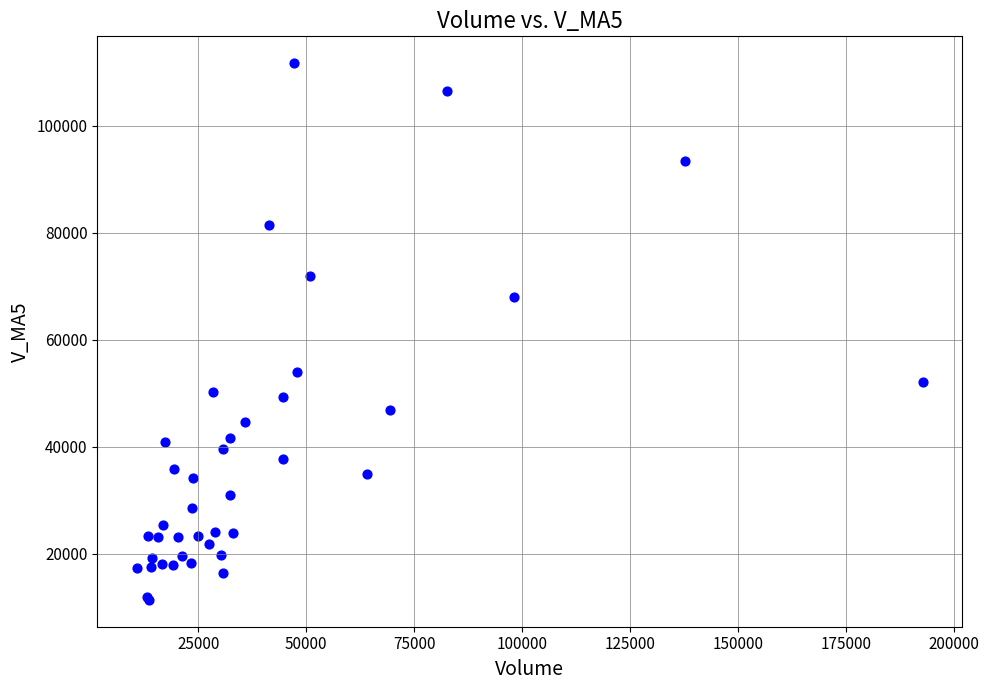

What Y value in the scatter plot is closest to 61523?

67907.6